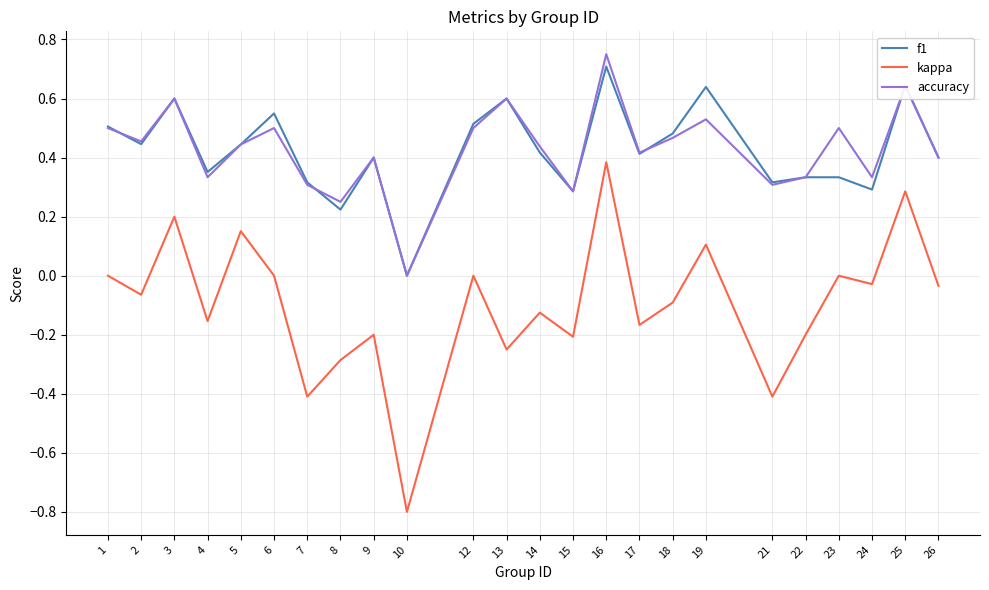

Which series has the largest range (max minus min)?

kappa